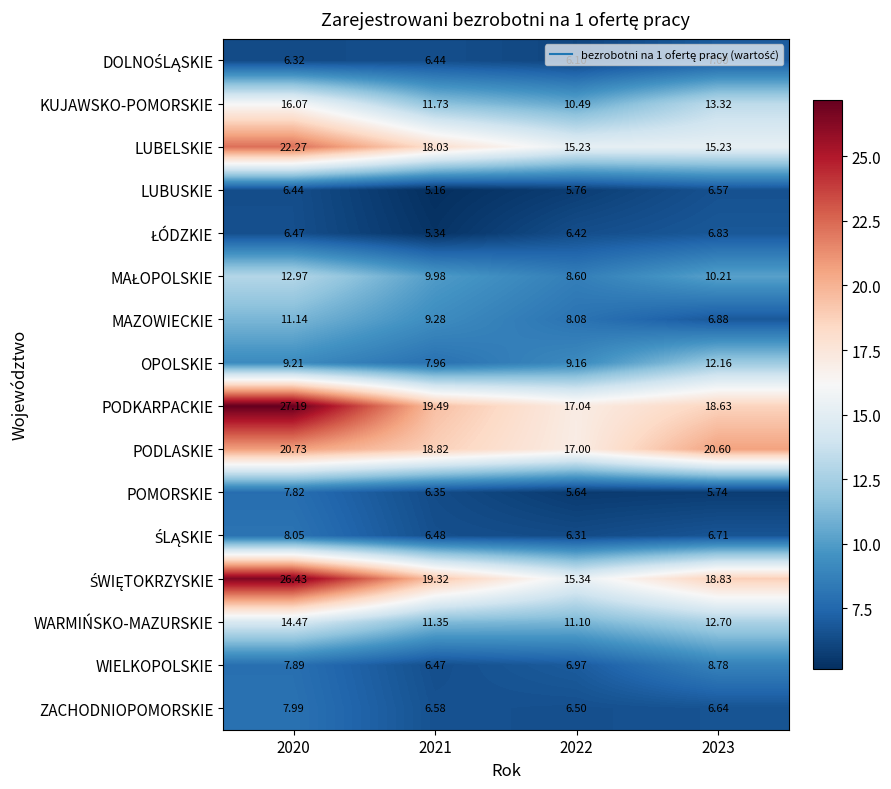

Between 2020 and 2021, which series saw the biggest shift?

PODKARPACKIE